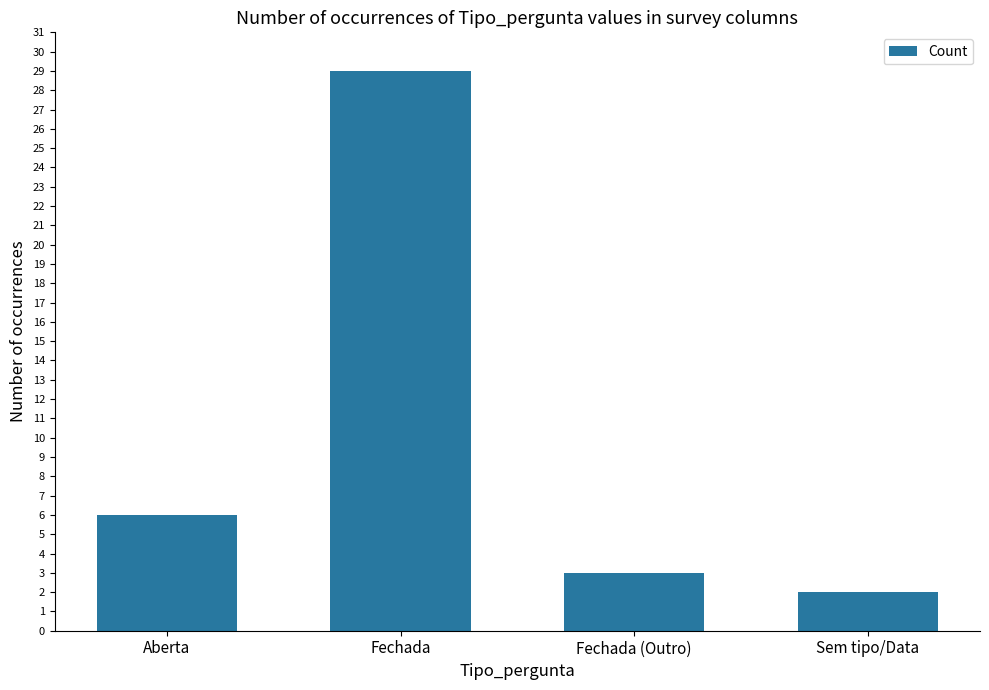

What is the sum of the values at Aberta and Sem tipo/Data?

8